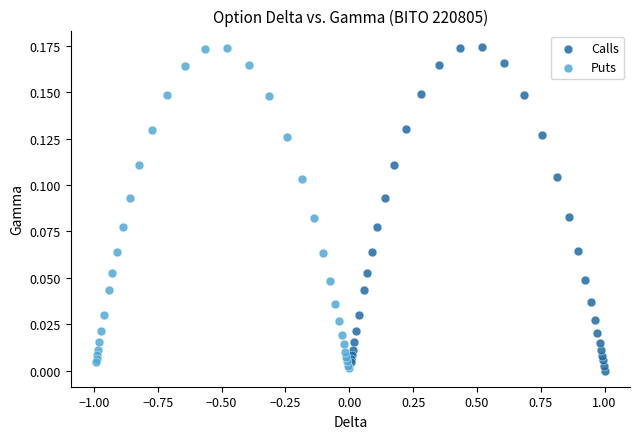

Which series has the largest Y range (max minus min)?

Calls